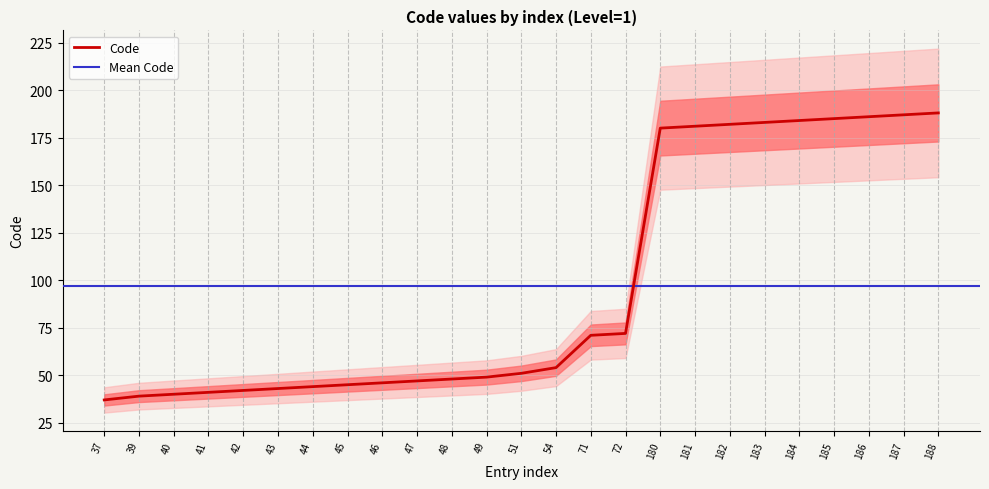

Rank the categories by value from highest to lowest.

188, 187, 186, 185, 184, 183, 182, 181, 180, 72, 71, 54, 51, 49, 48, 47, 46, 45, 44, 43, 42, 41, 40, 39, 37